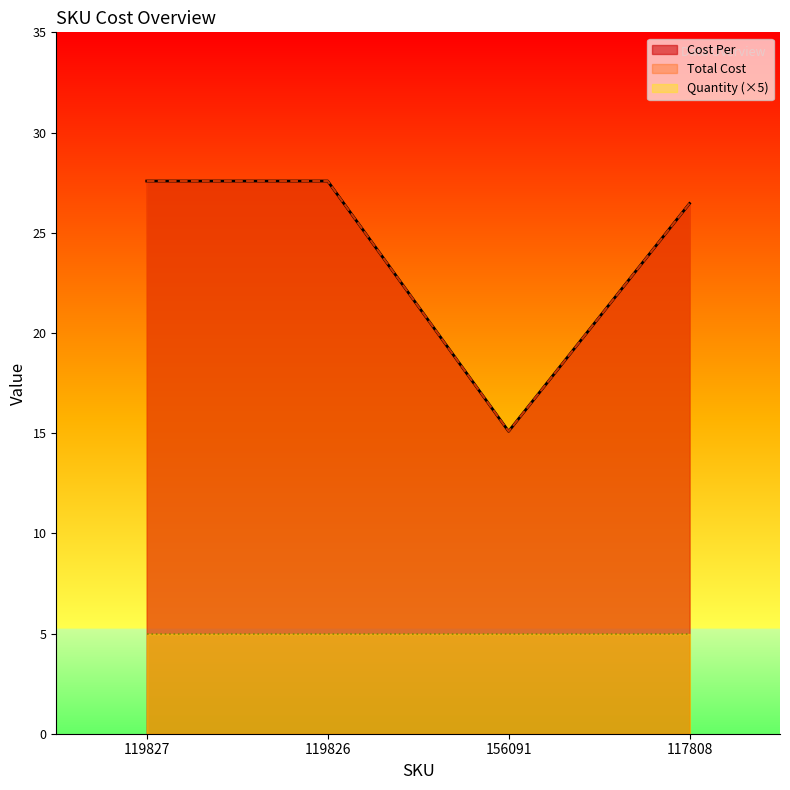

The Cost Per series shows 22.4 at 156091. True or false?

False